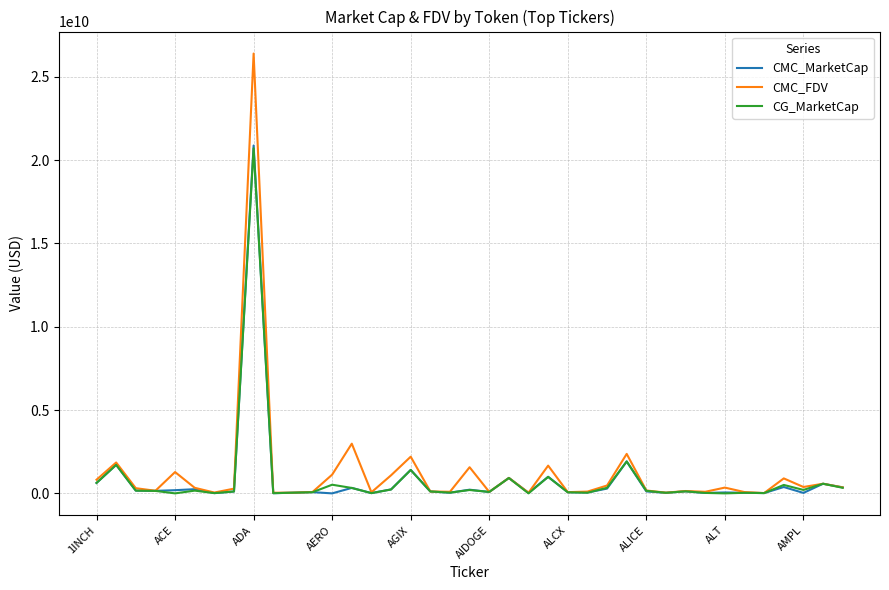

Which series has the largest range (max minus min)?

CMC_FDV